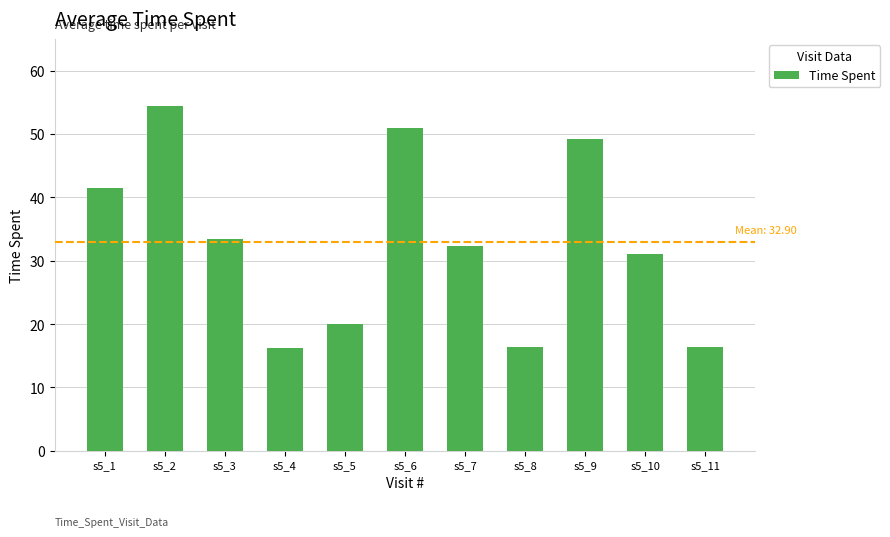

Is it true that the value at s5_7 is 11.5?

False